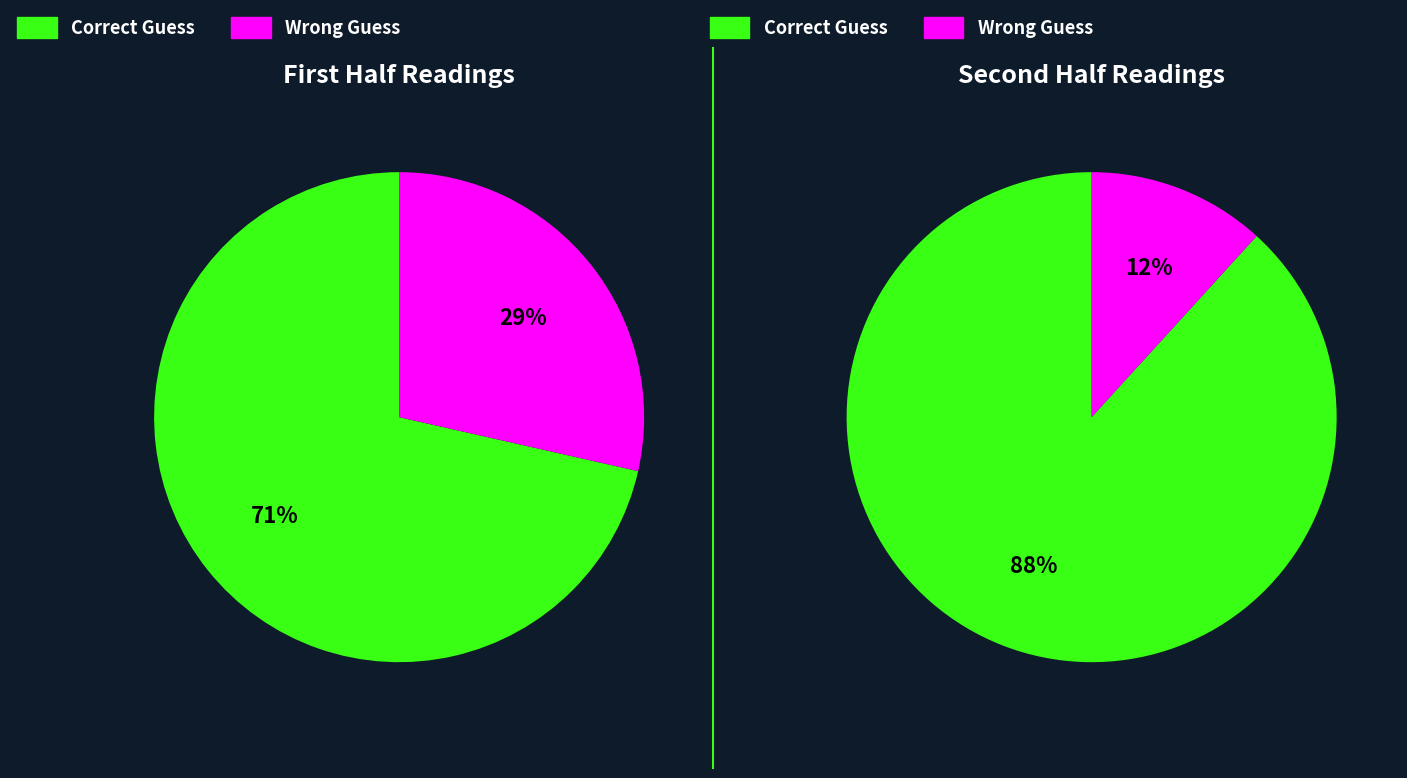

Is it true that 0.156 is 3% of the pie?

True